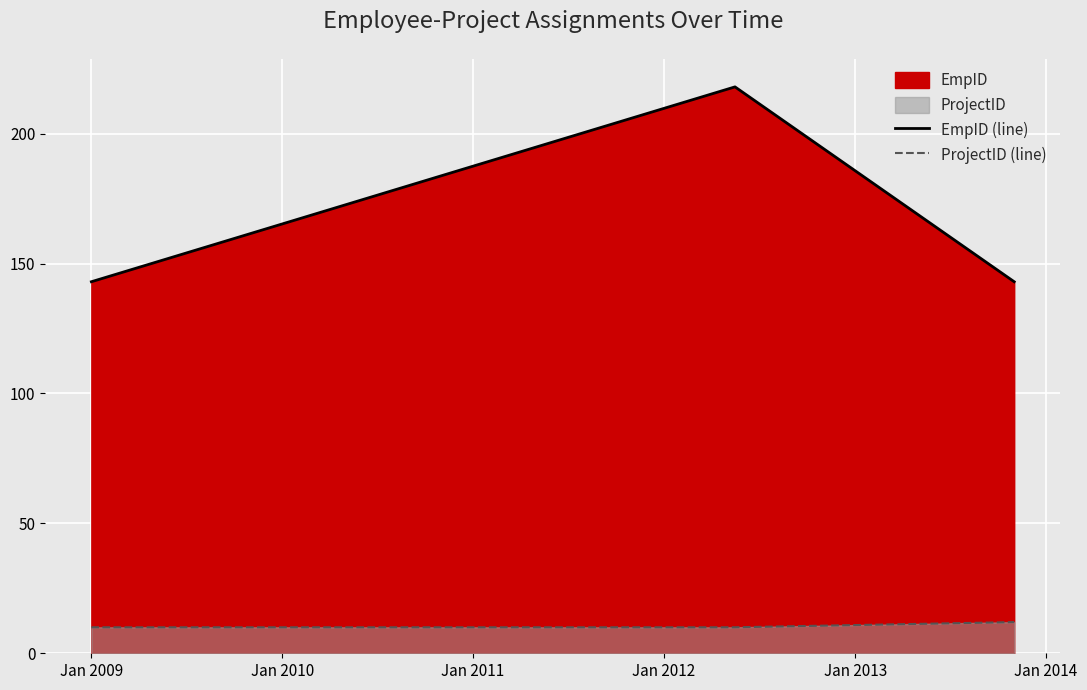

Which series has the widest spread of values?

EmpID (line)